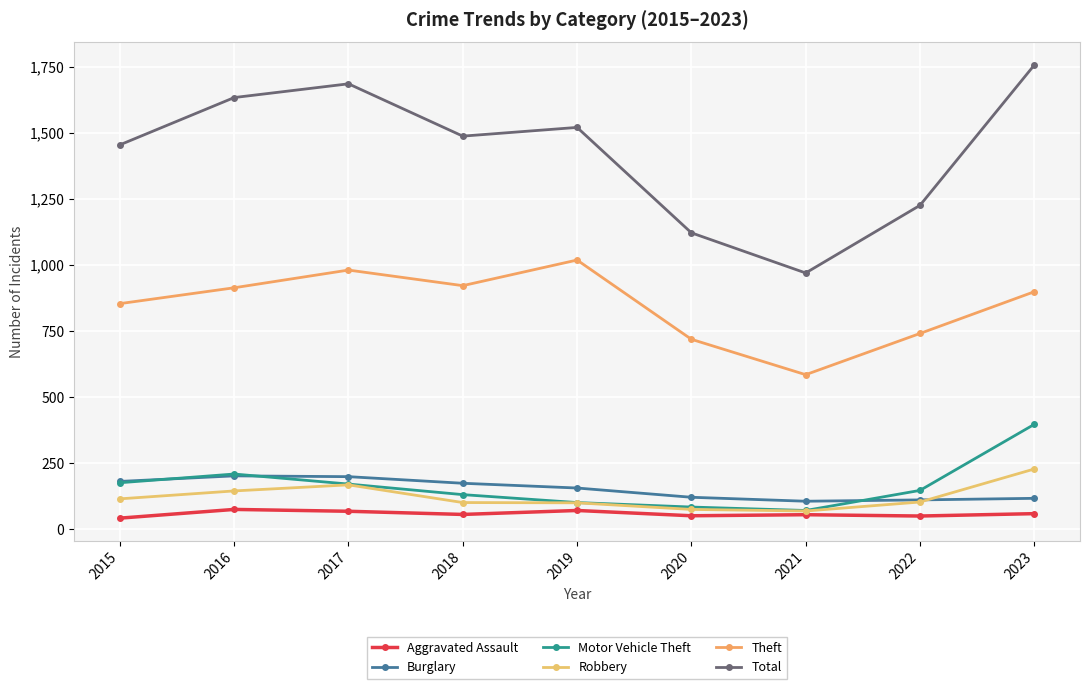

Rank the series by their maximum value, from lowest to highest.

Aggravated Assault, Burglary, Robbery, Motor Vehicle Theft, Theft, Total